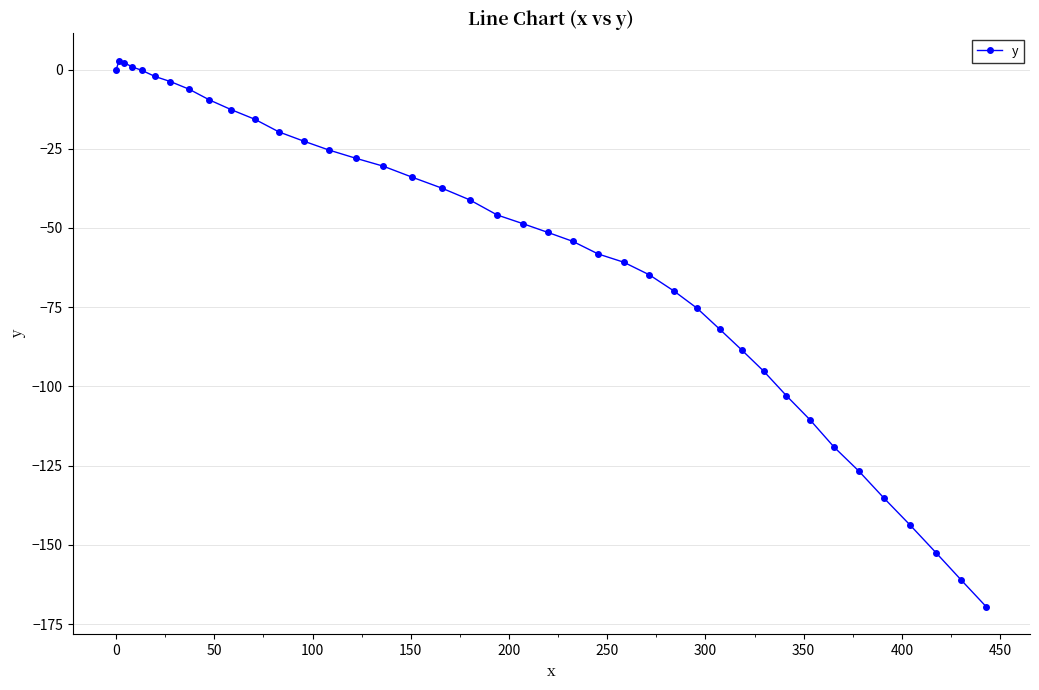

How many values are below -45?

21